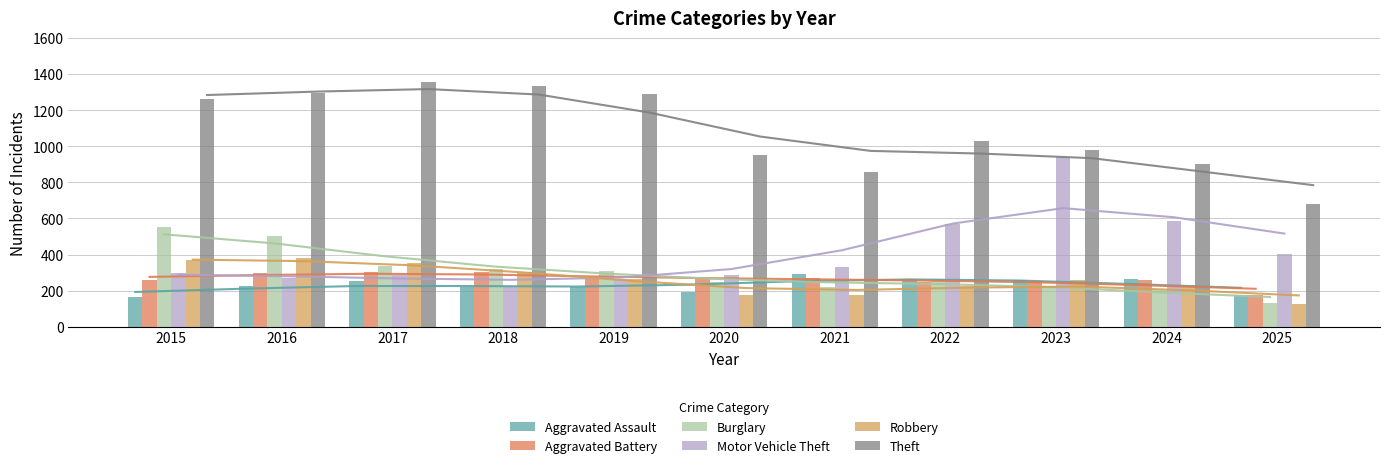

What are all the series names shown in the legend?

Aggravated Assault, Aggravated Battery, Burglary, Motor Vehicle Theft, Robbery, Theft